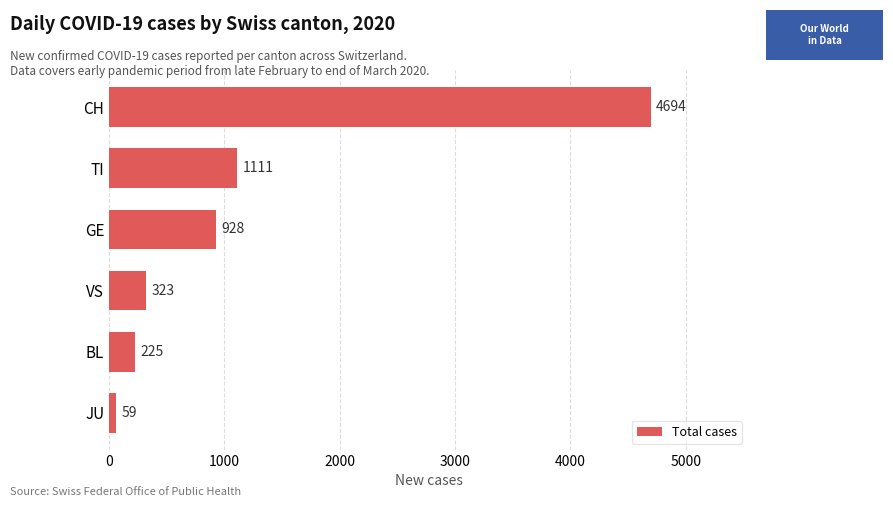

Which category has the lowest value across all series?

JU